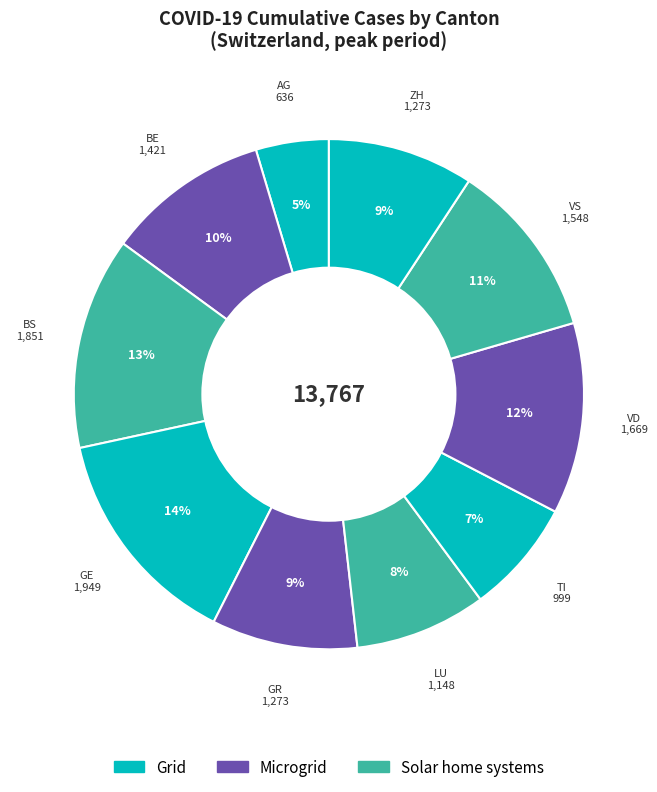

How many segments does this pie chart have?

10